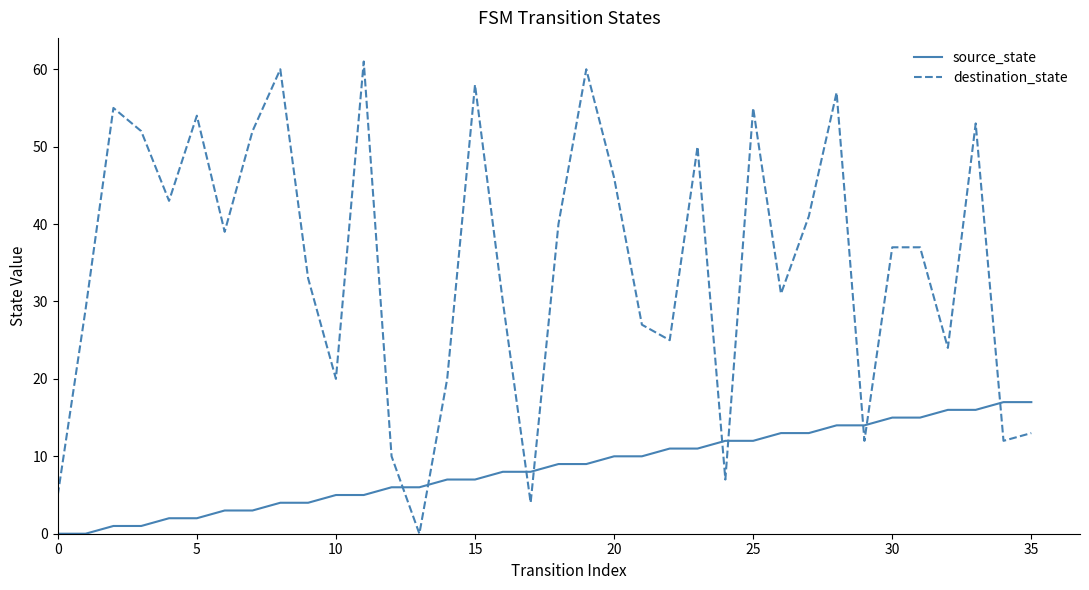

Which series has the widest spread of values?

destination_state